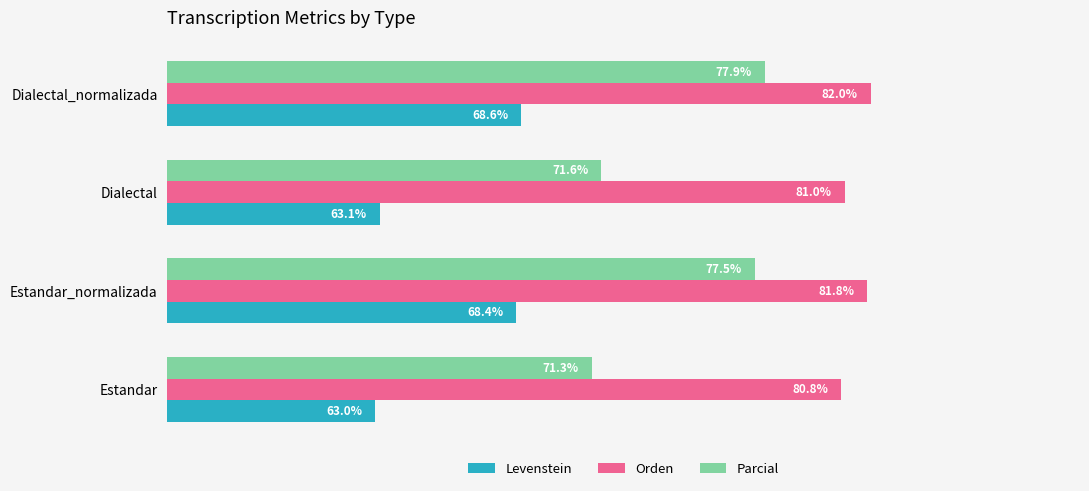

List the series in order of their overall mean, lowest first.

Levenstein, Parcial, Orden